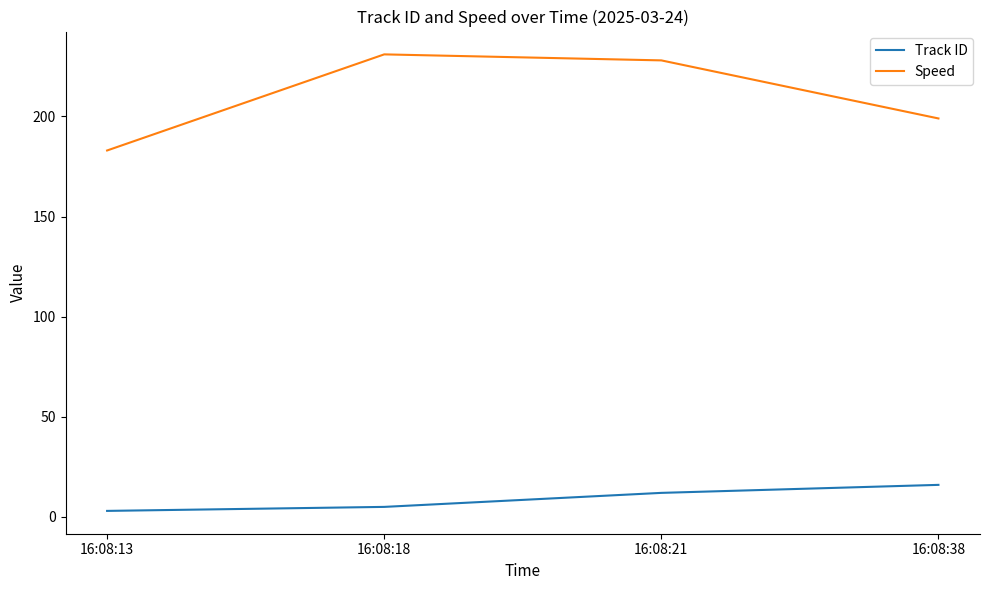

Where is the first local maximum for Speed?

16:08:18